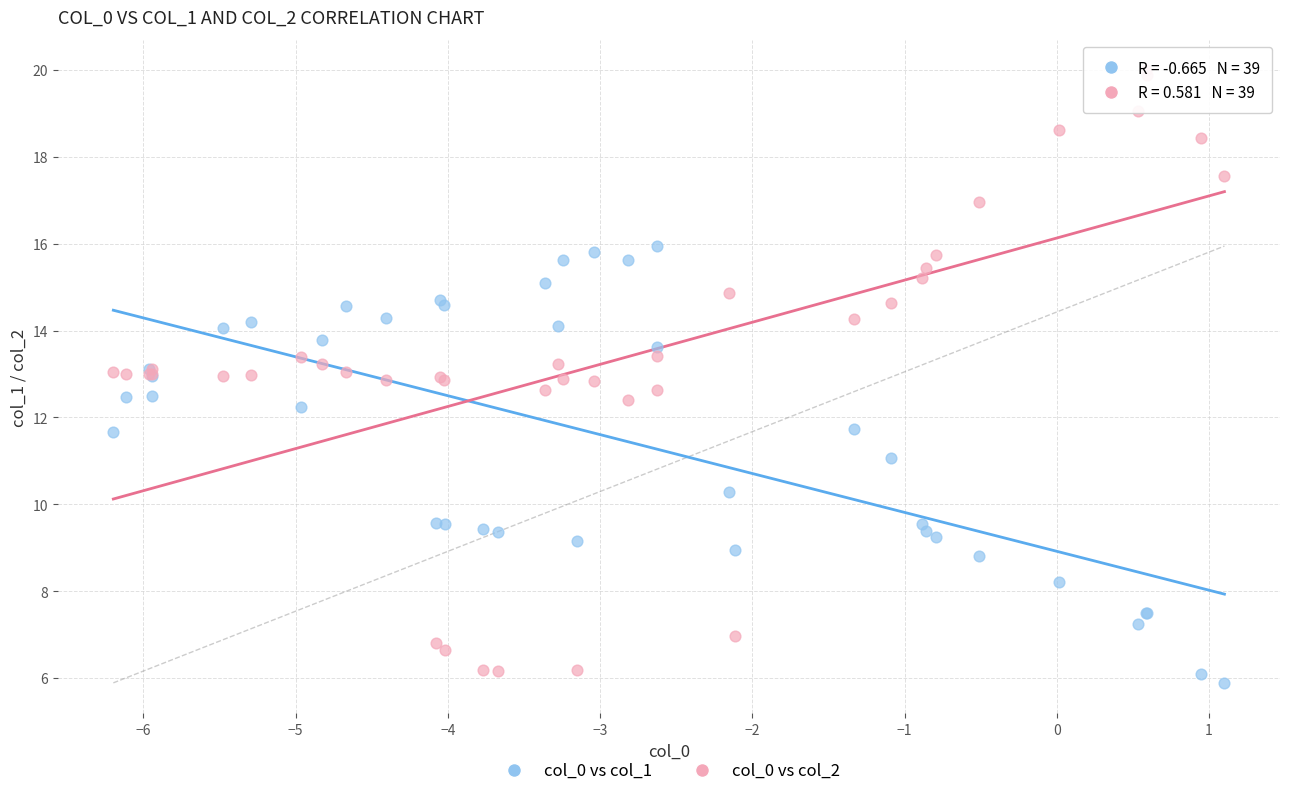

Which series reaches the maximum Y coordinate?

col_0 vs col_2